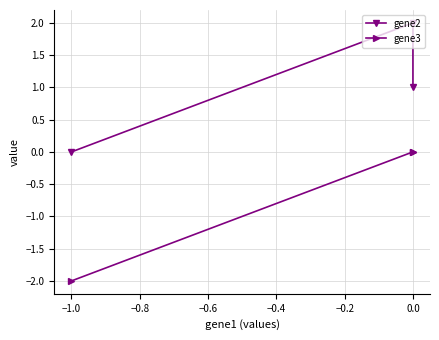

What is the minimum value shown in the chart?

-2